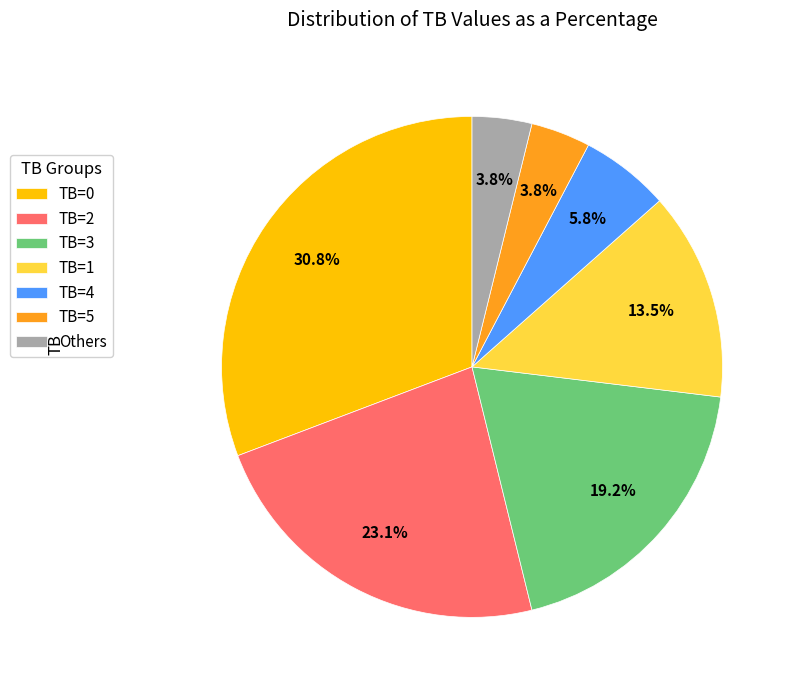

What is the total percentage of TB=2 and TB=5?

26.9%